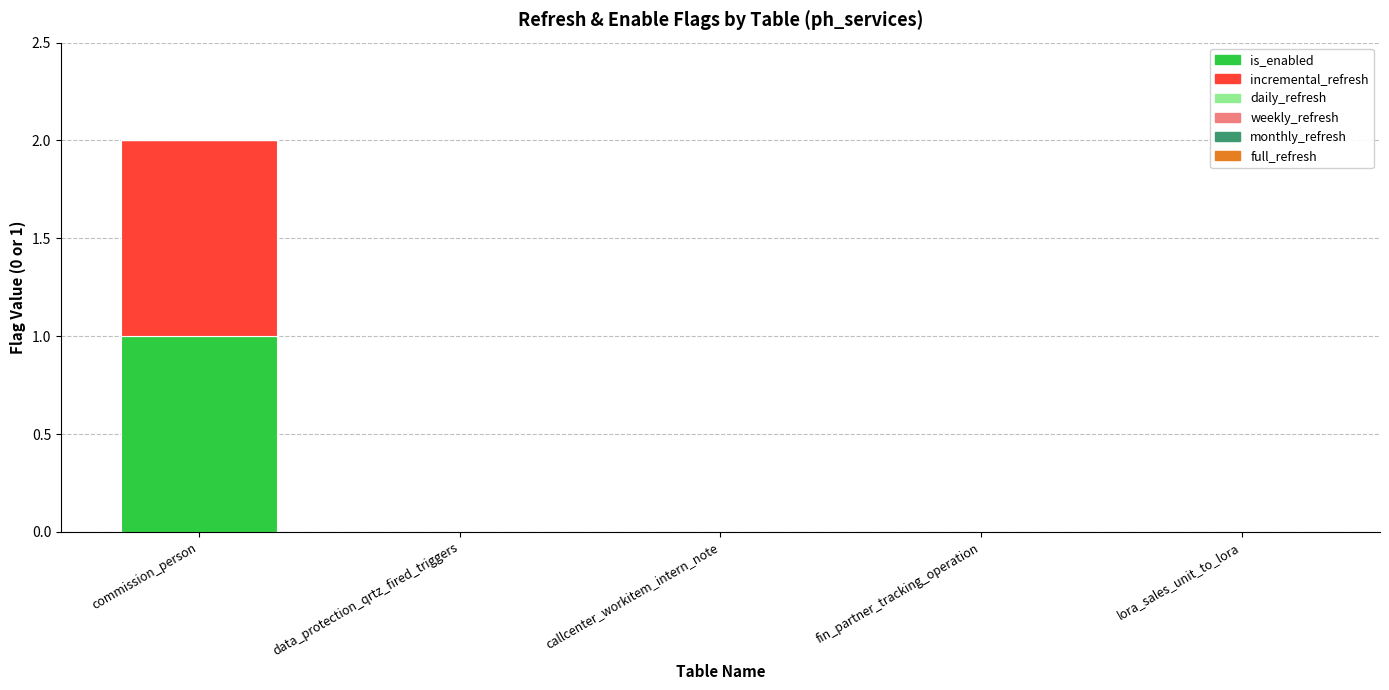

At which category is the sum across all series the highest?

commission_person